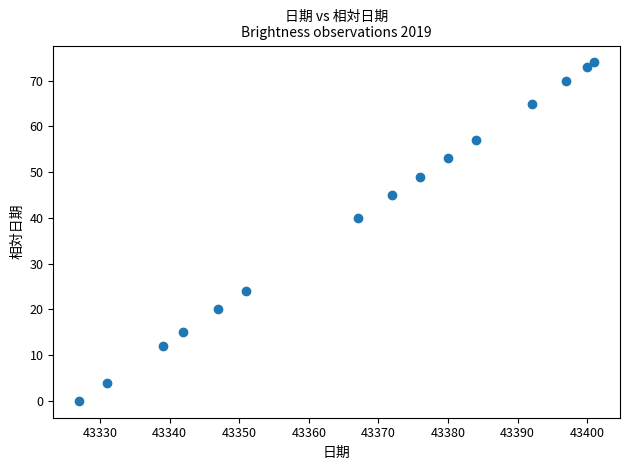

What Y value in the scatter plot is closest to 37?

40